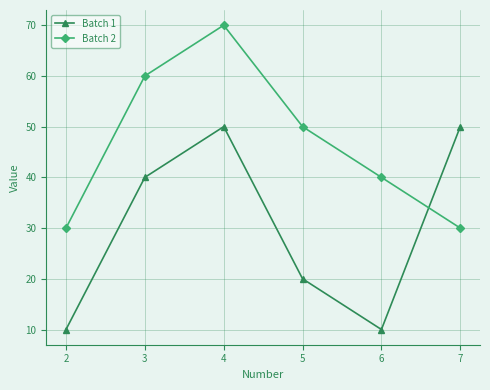

Which series has the largest total across all categories?

Batch 2